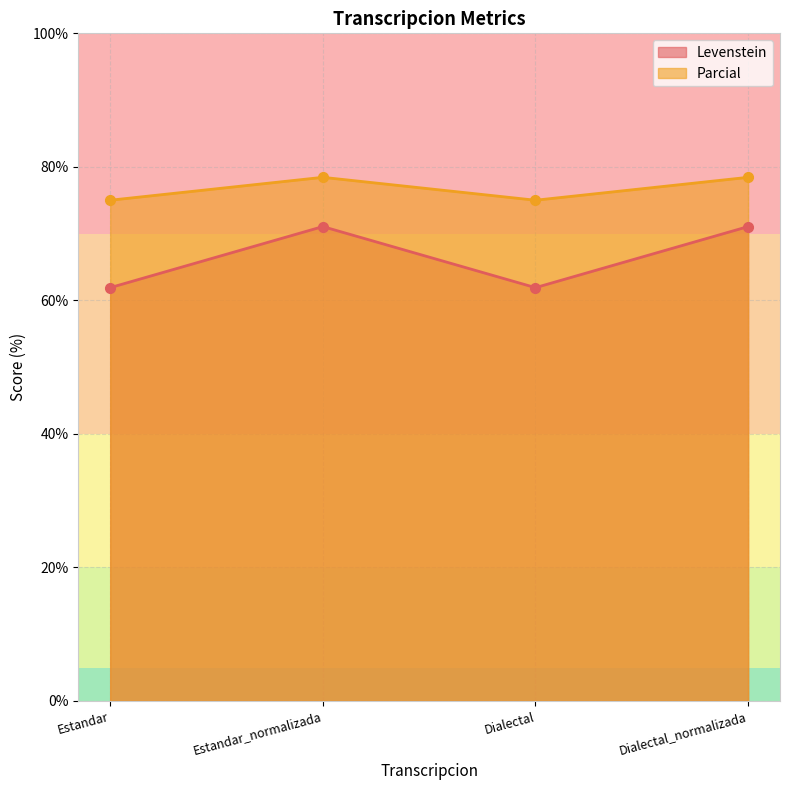

What are all the series names shown in the legend?

Levenstein, Parcial